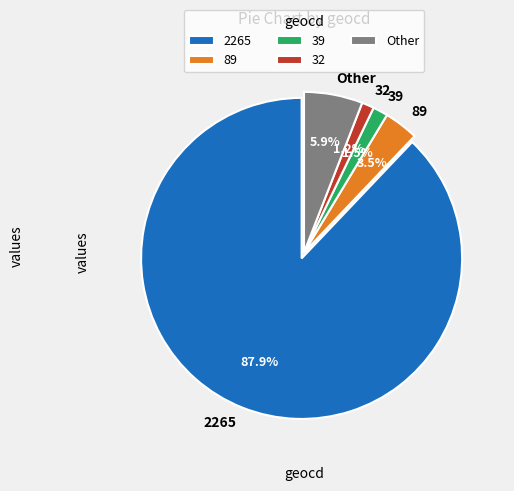

Approximately how many times larger is the value at 2265 compared to Other?

14.9